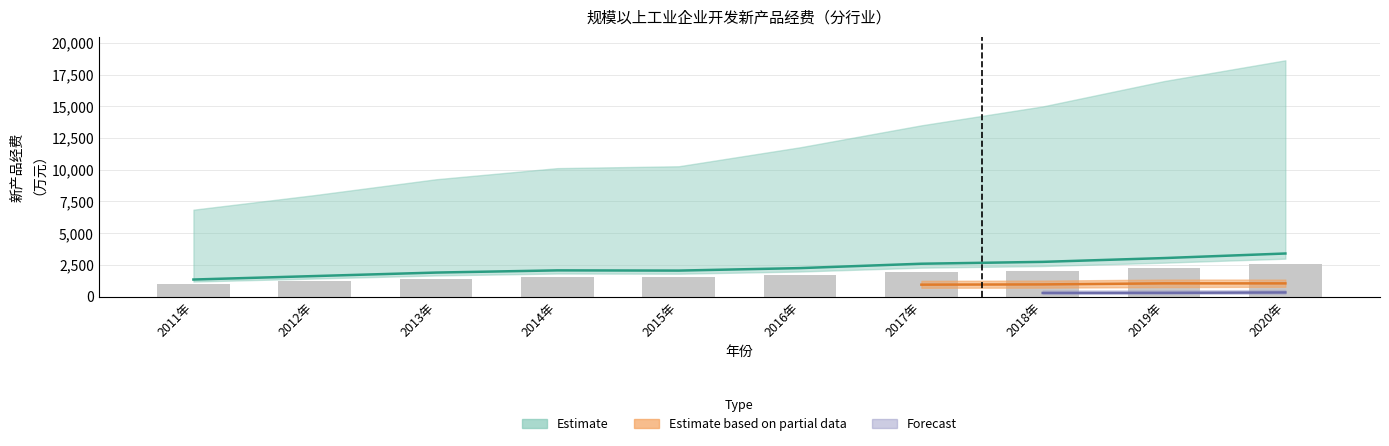

Reading left to right, transcribe all the data shown in this chart.

2011年=1341.6	2012年=1615.2	2013年=1890.5	2014年=2063.7	2015年=2046.6	2016年=2242.2	2017年=2587.2	2018年=2733.9	2019年=3033.3	2020年=3393.6